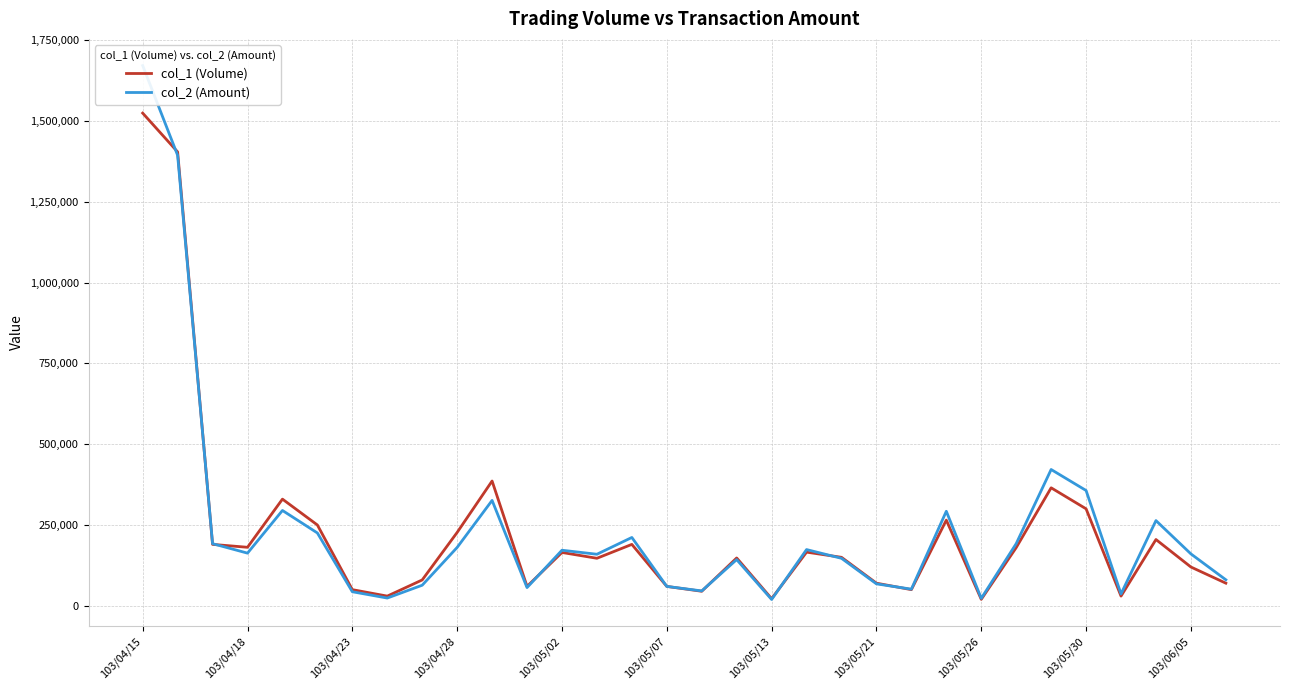

What is the approximate value of col_1 (Volume) at 17?

148000